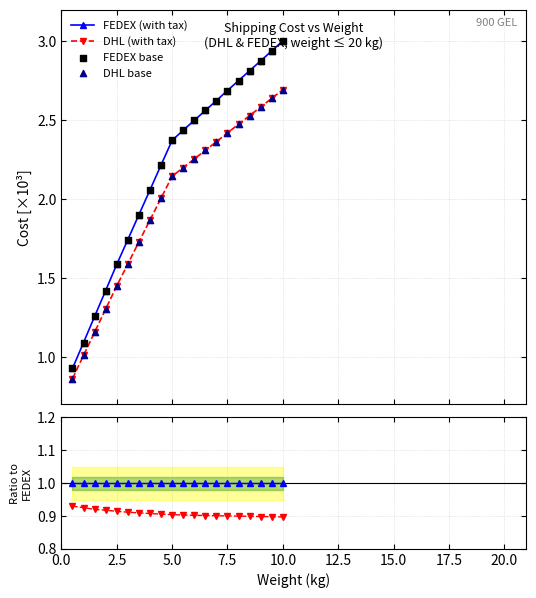

At how many categories does at least one series exceed 1?

19